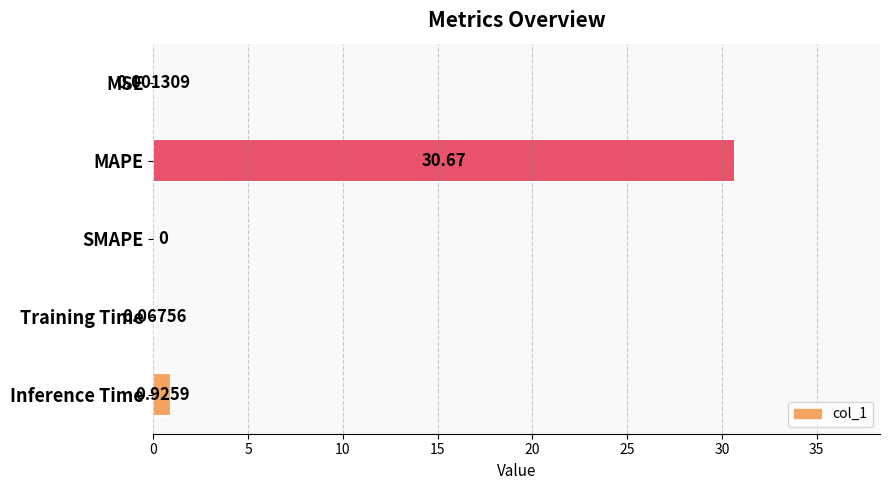

Are the bars horizontal?

Yes